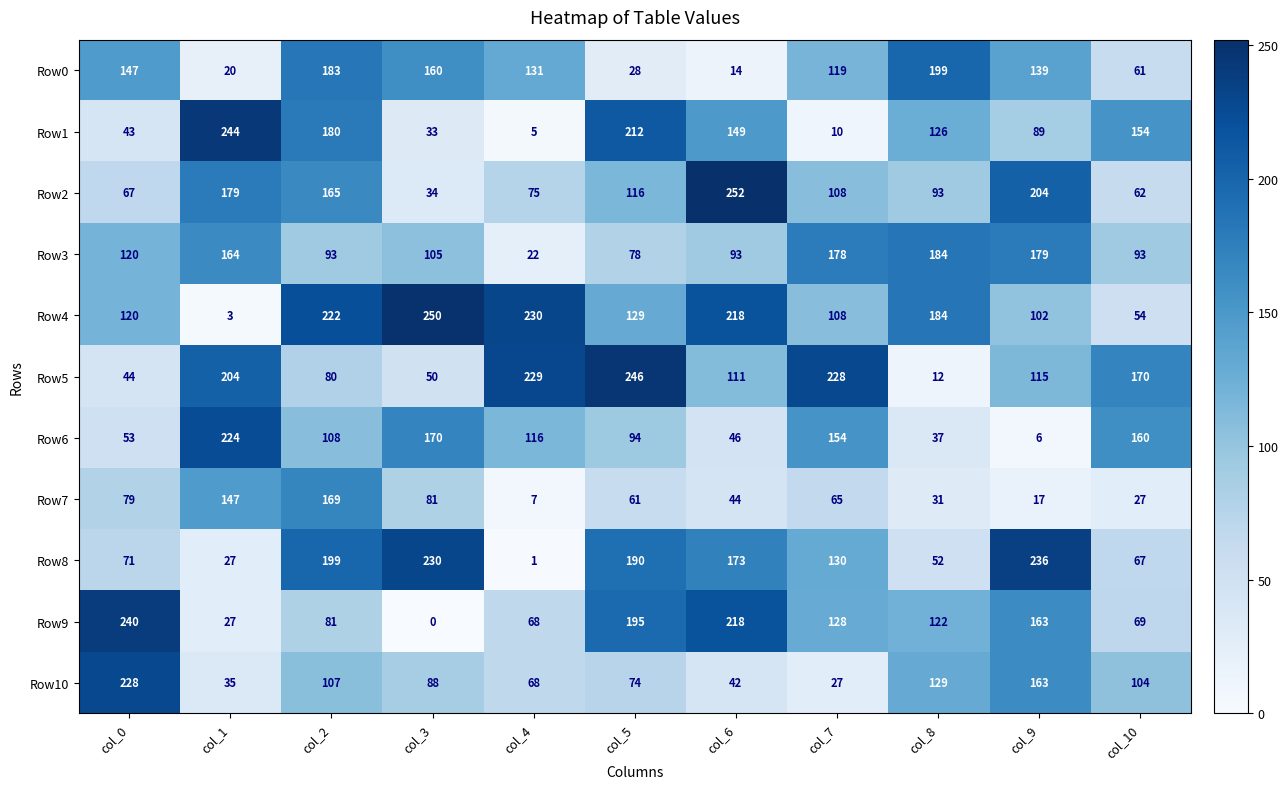

What is the approximate value of Row1 at col_1?

244